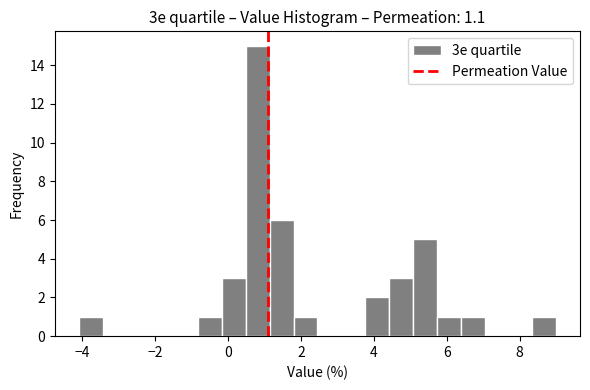

Around what value on the x-axis is the tallest bar? Give the approximate position of its centre, as read against the axis.

0.8